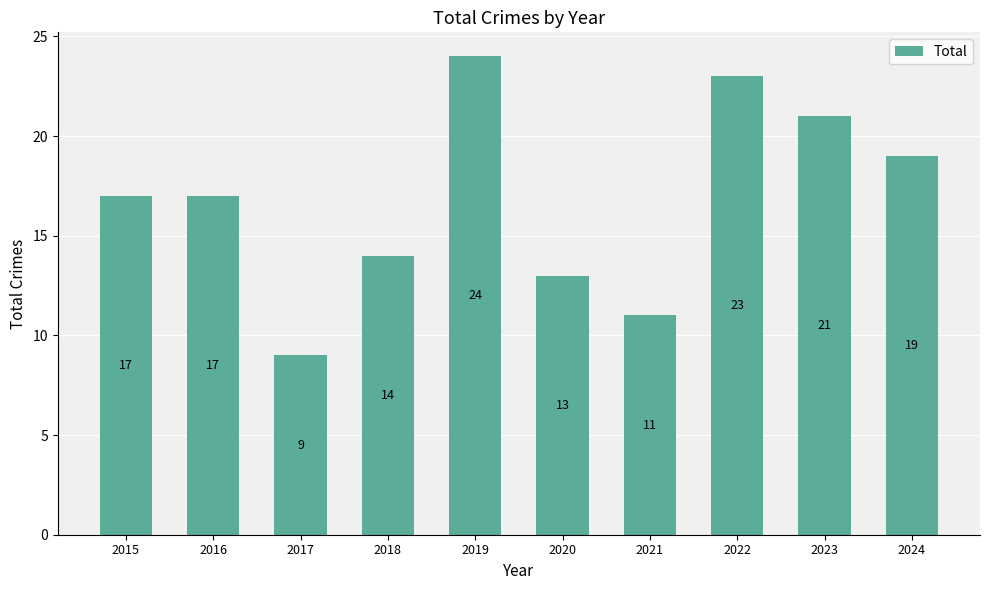

True or false: the data shows 14 at 2017.

False